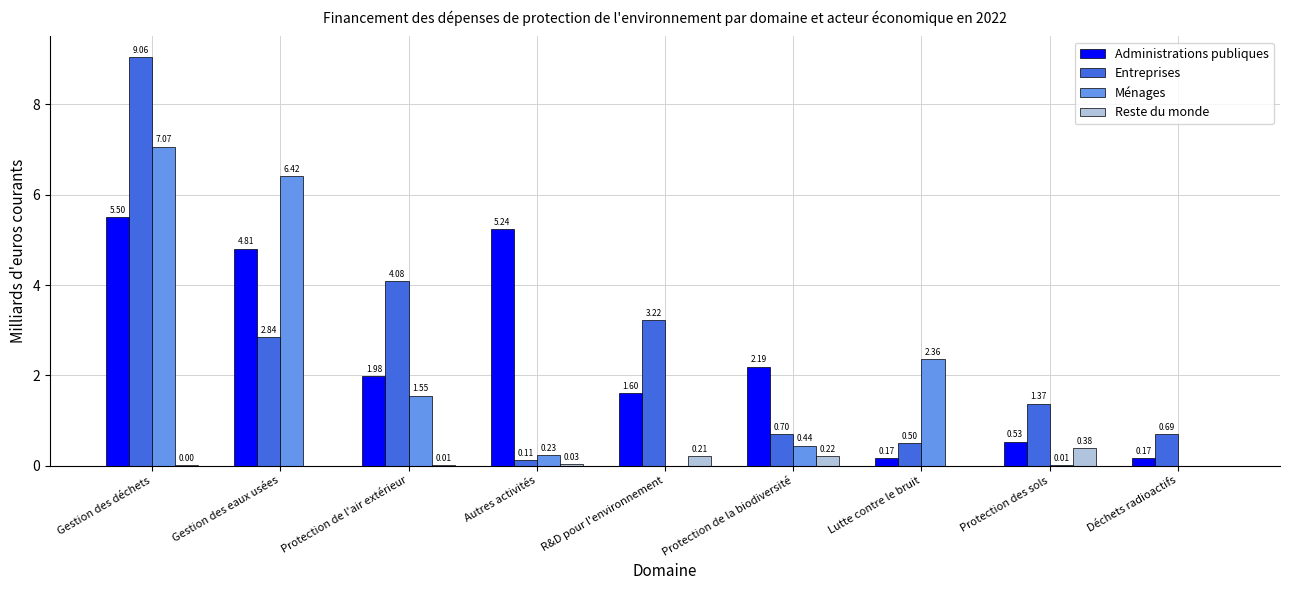

Where is Entreprises nearest to the value 4?

Protection de l'air extérieur